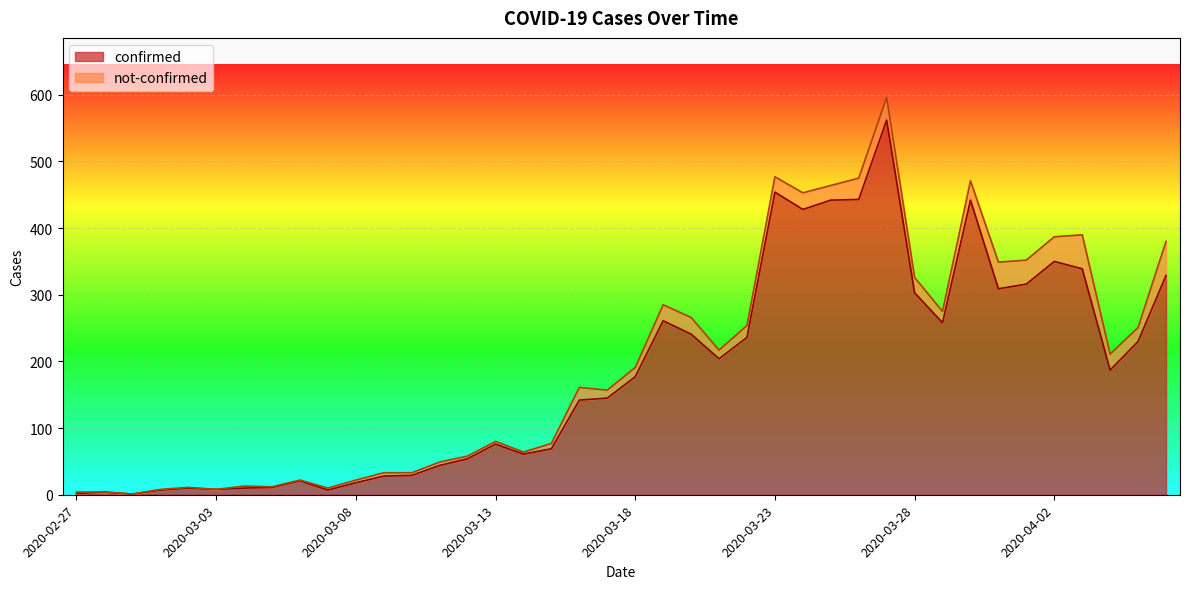

Reading left to right, list all the values displayed in this chart.

2	4	1	7	10	8	10	11	21	7	18	28	29	44	54	76	61	69	142	145	177	261	241	204	236	454	428	442	443	562	303	258	442	309	316	350	339	187	230	329